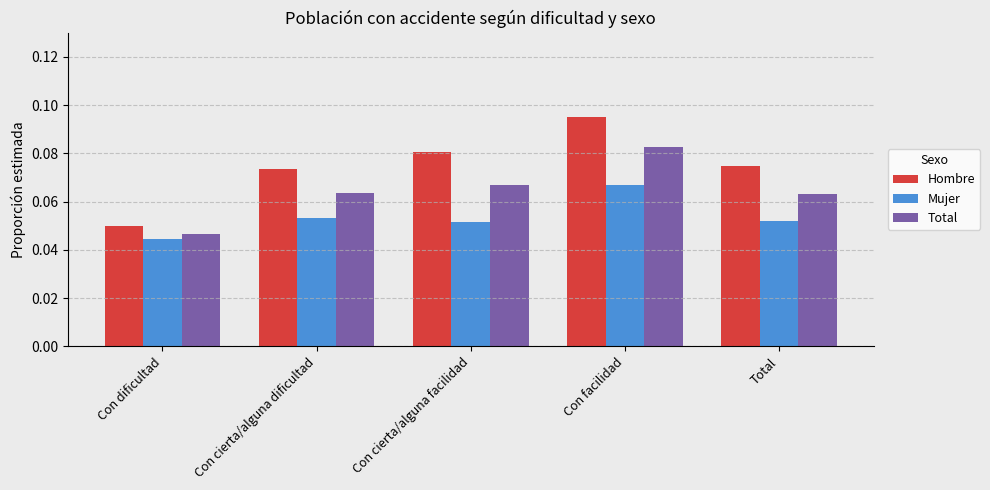

Is it true that Total equals 0.0 at Con facilidad?

False